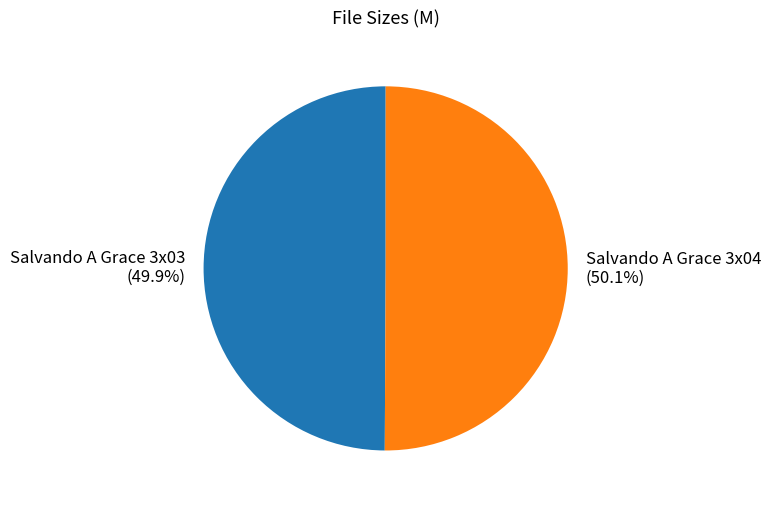

How many segments does this pie chart have?

2